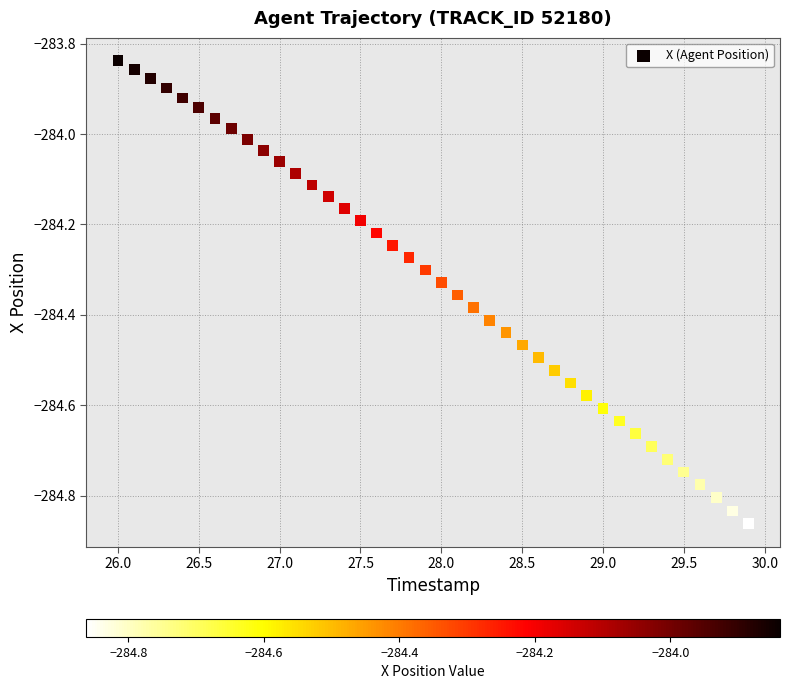

What is the range of X values (max minus min)?

3.9